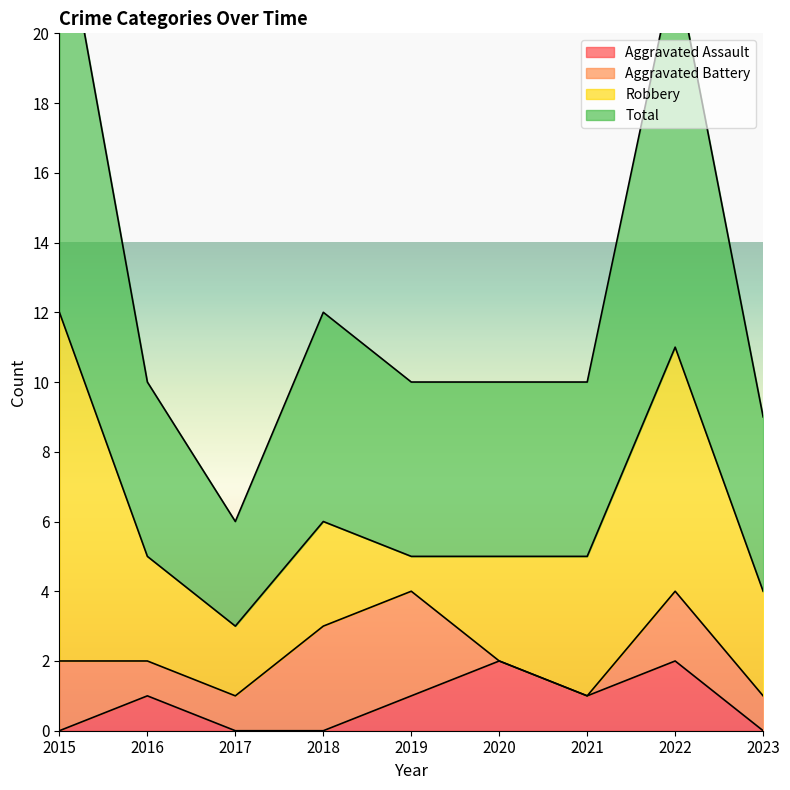

What is the value of the Total point at the 8th from the left?

22